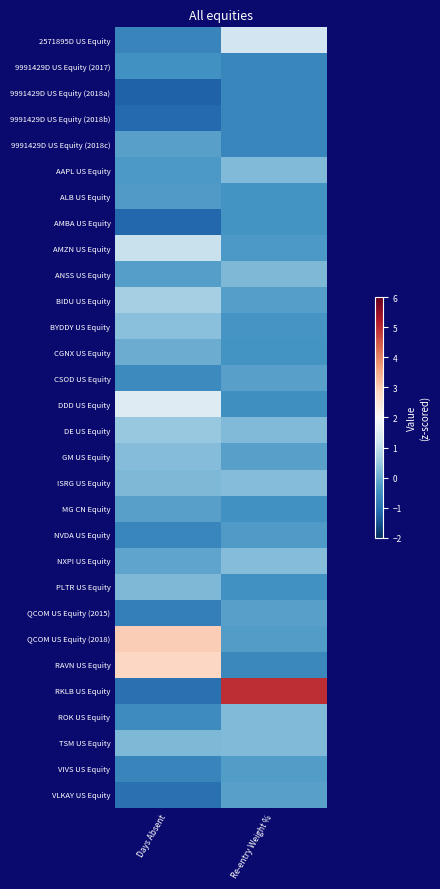

Which series changed the most between Days Absent and Re-entry Weight %?

RKLB US Equity